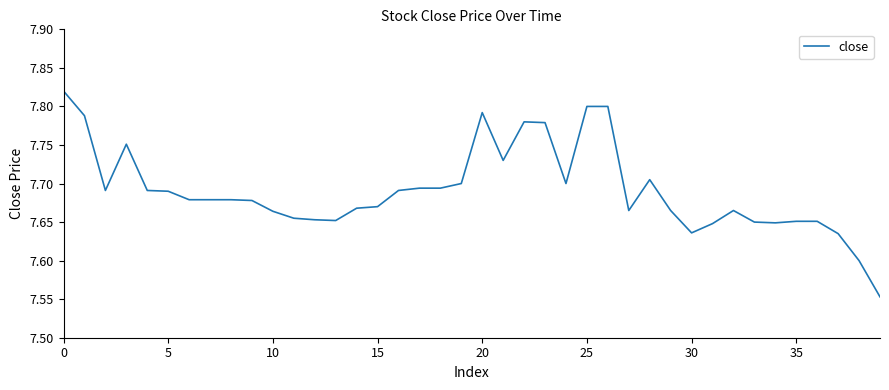

What is the difference between the maximum and minimum values?

0.3